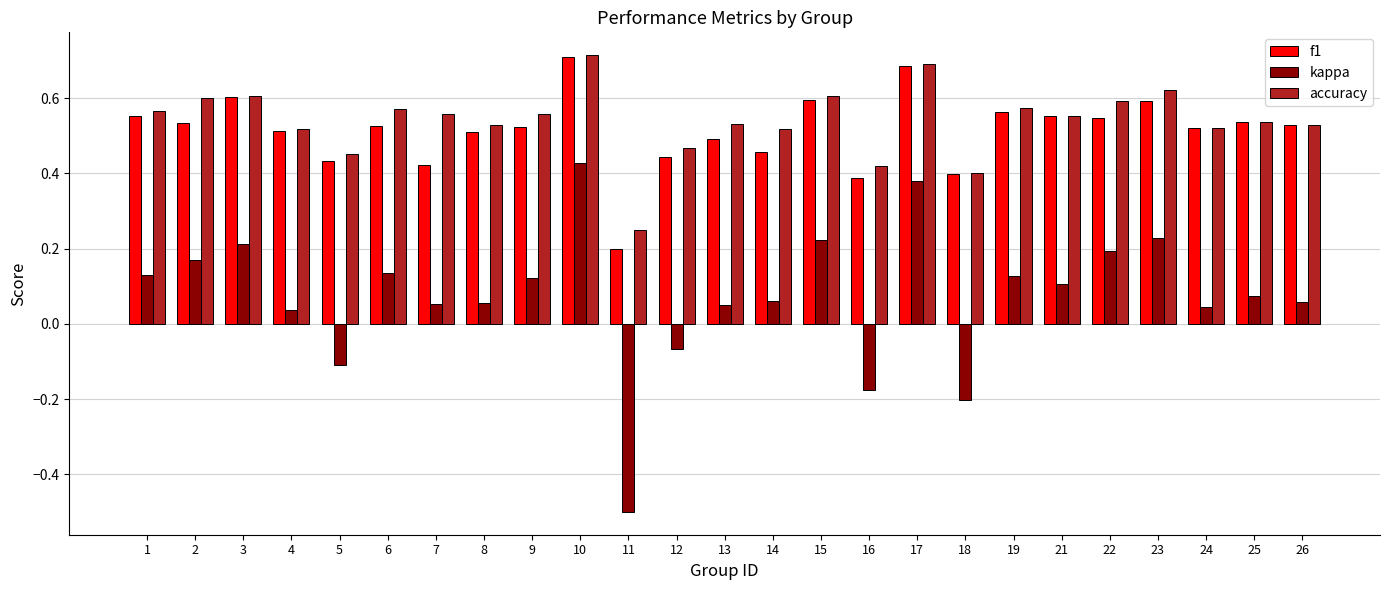

How many accuracy values are between 0 and 1?

25